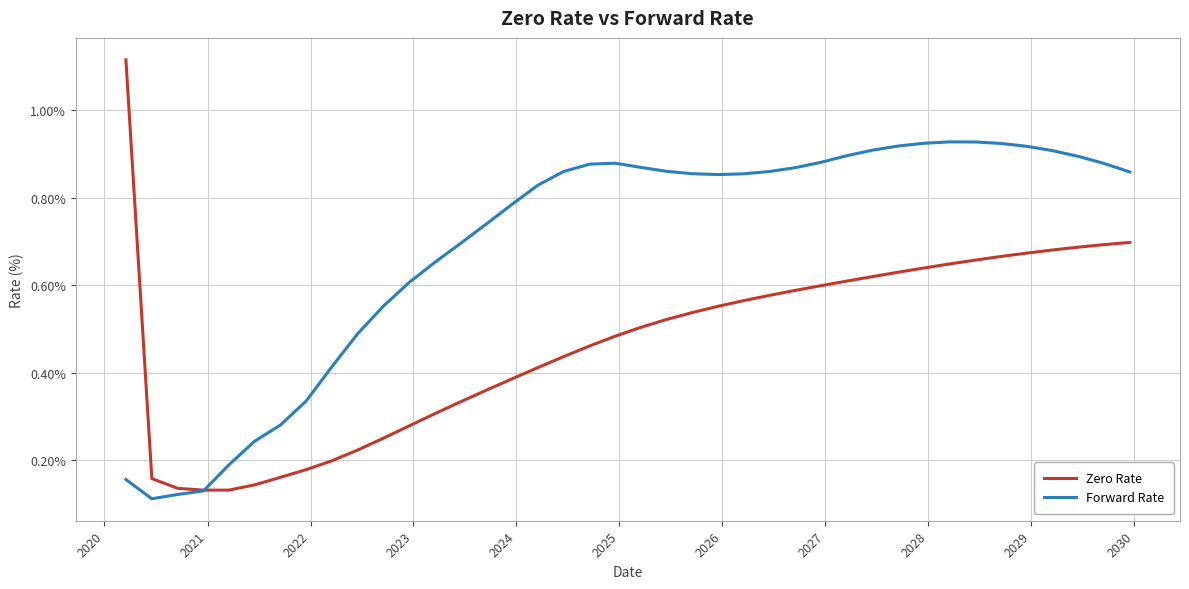

Which series has the widest spread of values?

Zero Rate